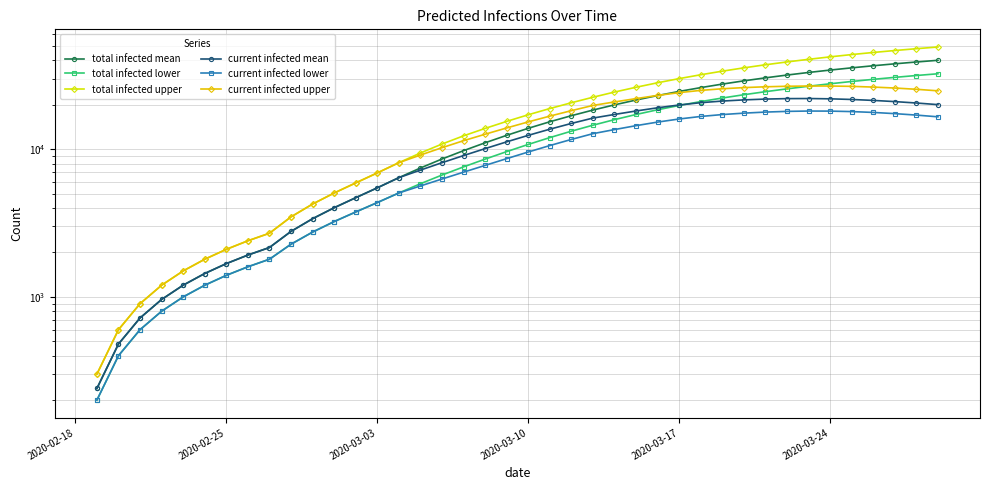

What is the minimum value for current infected lower?

200